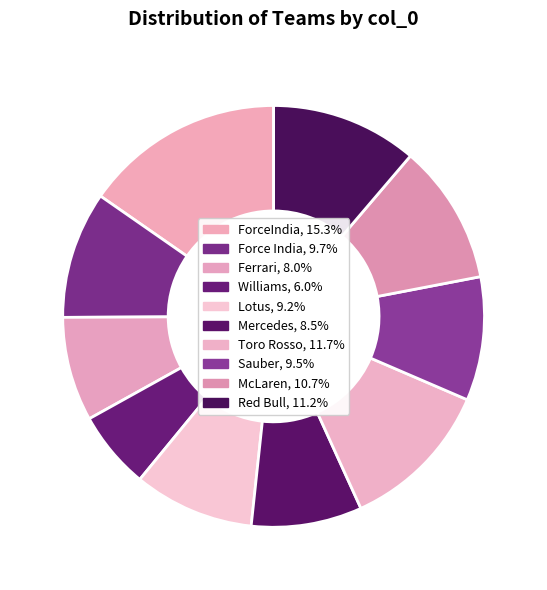

Which has a higher value, Toro Rosso or McLaren?

Toro Rosso